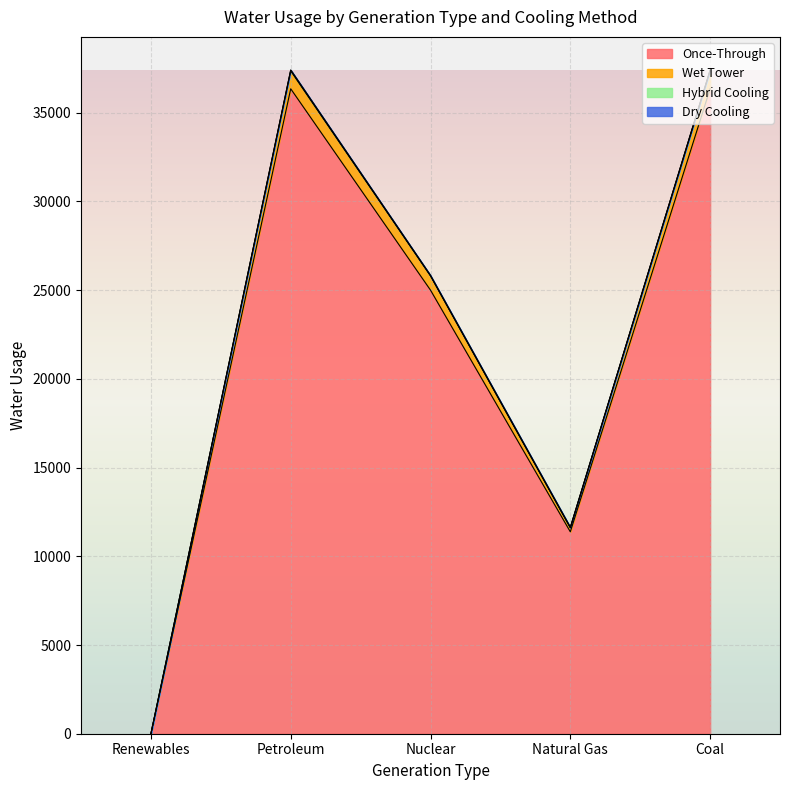

Is it true that Once-Through equals 0 at Renewables?

True